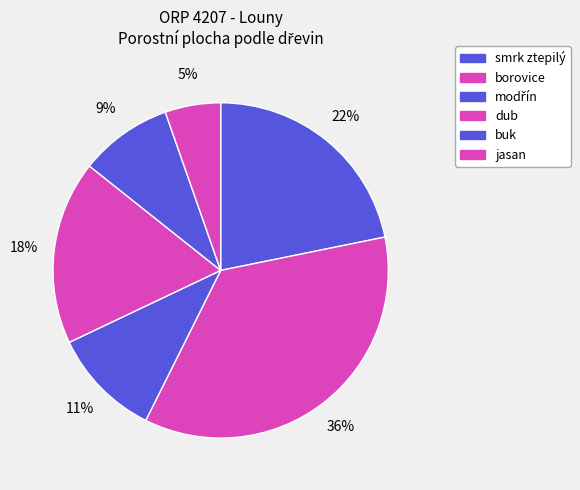

Approximately how many times larger is the value at buk compared to smrk ztepilý?

0.4